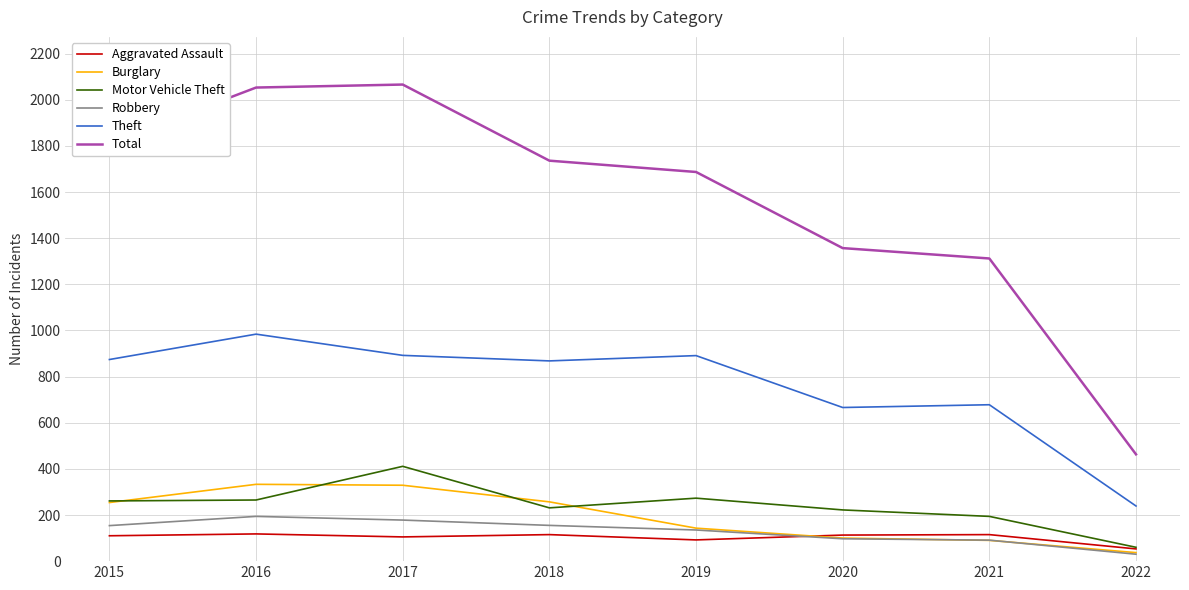

What is the sum of all Aggravated Assault values?

821